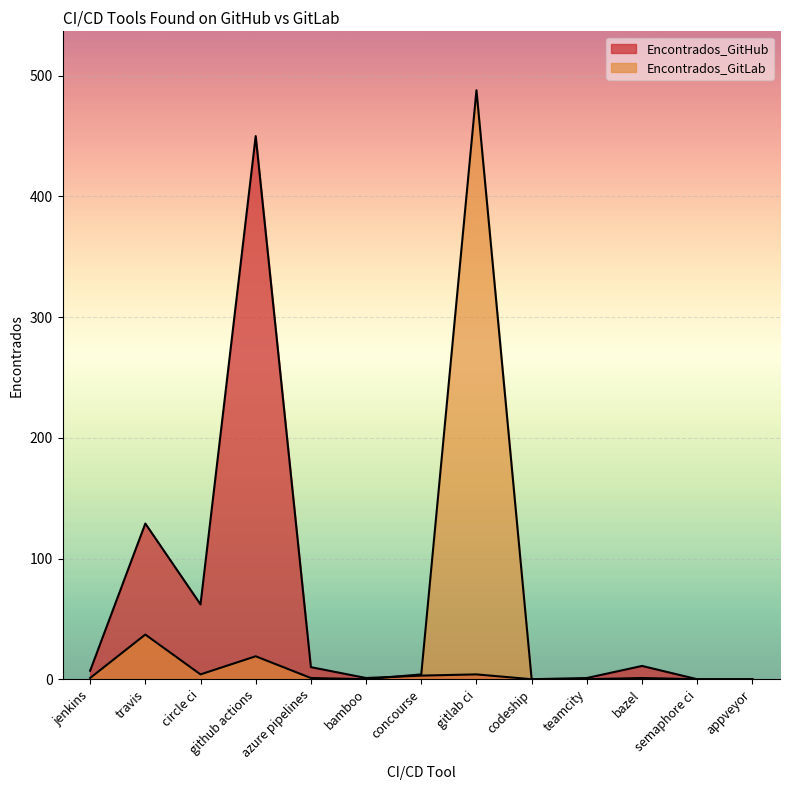

What is the total value across all series at concourse?

7